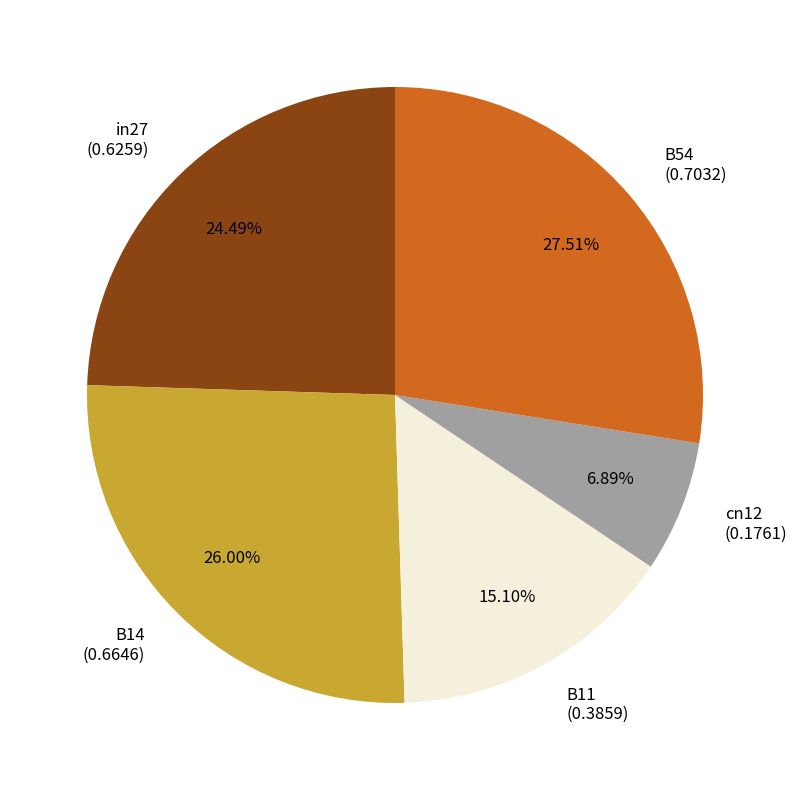

Is it true that in27 is 24% of the pie?

True